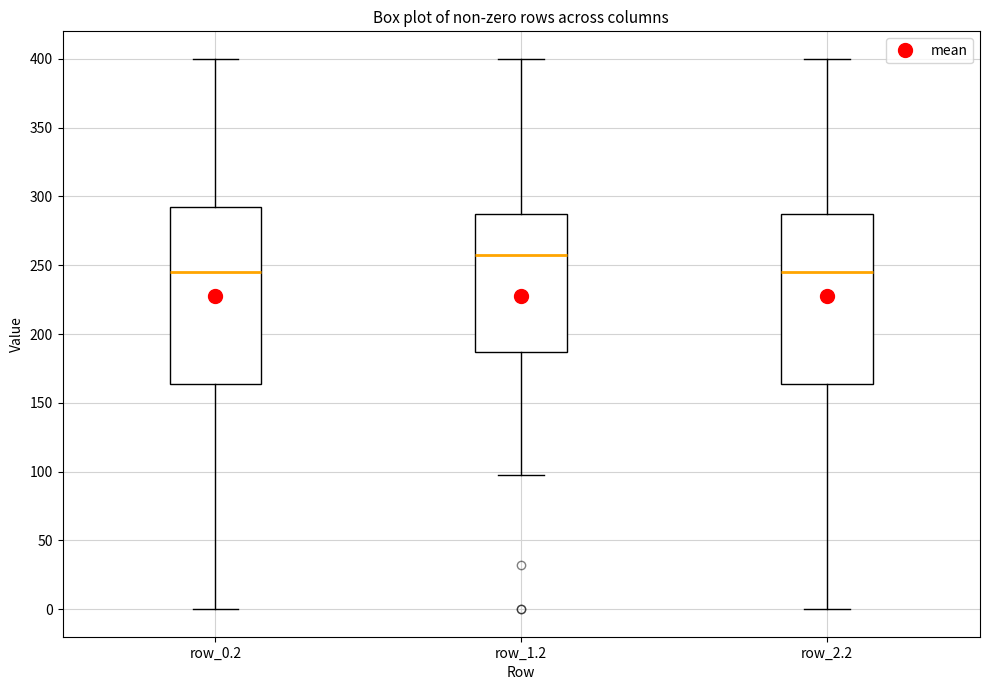

Which box's median line is the highest?

row_1.2